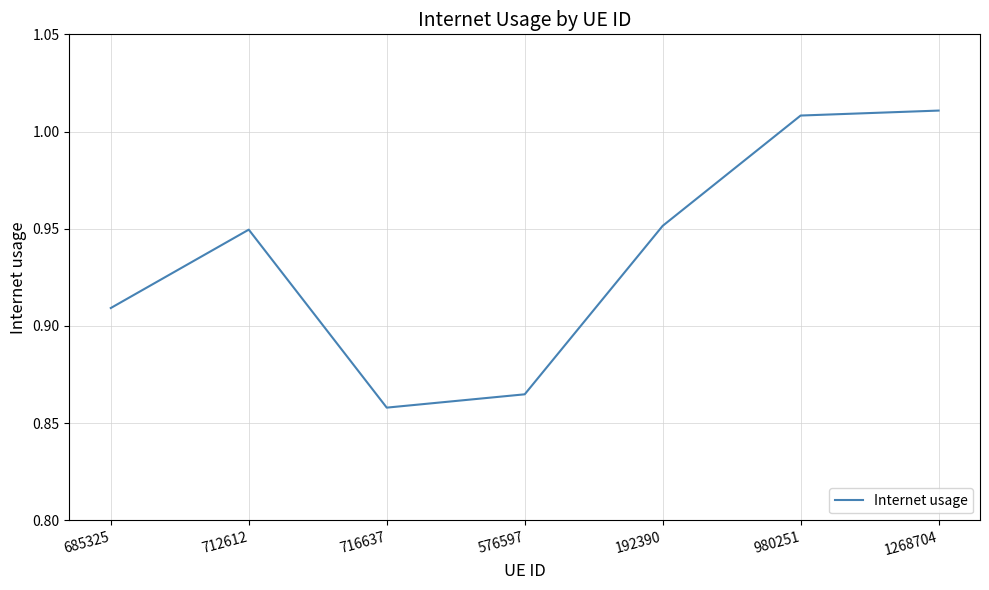

Where is the first local minimum?

716637